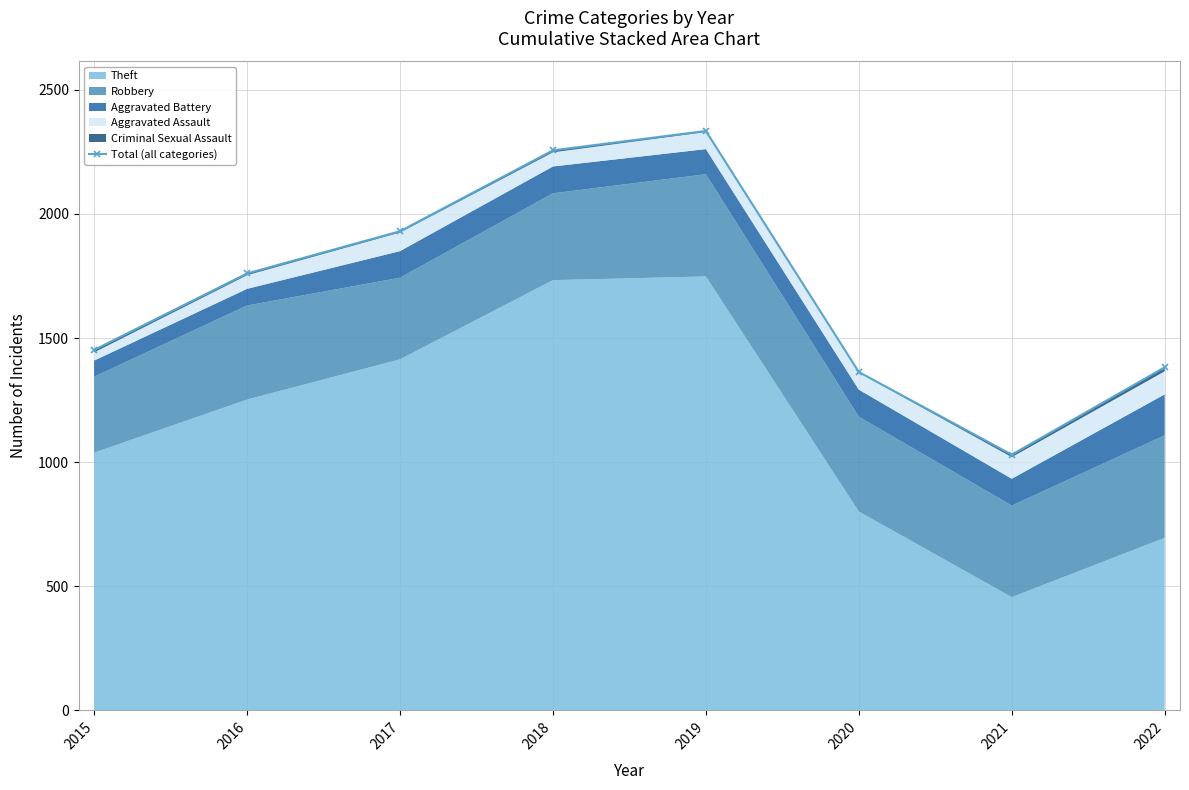

What is the maximum value shown in the chart?

2334